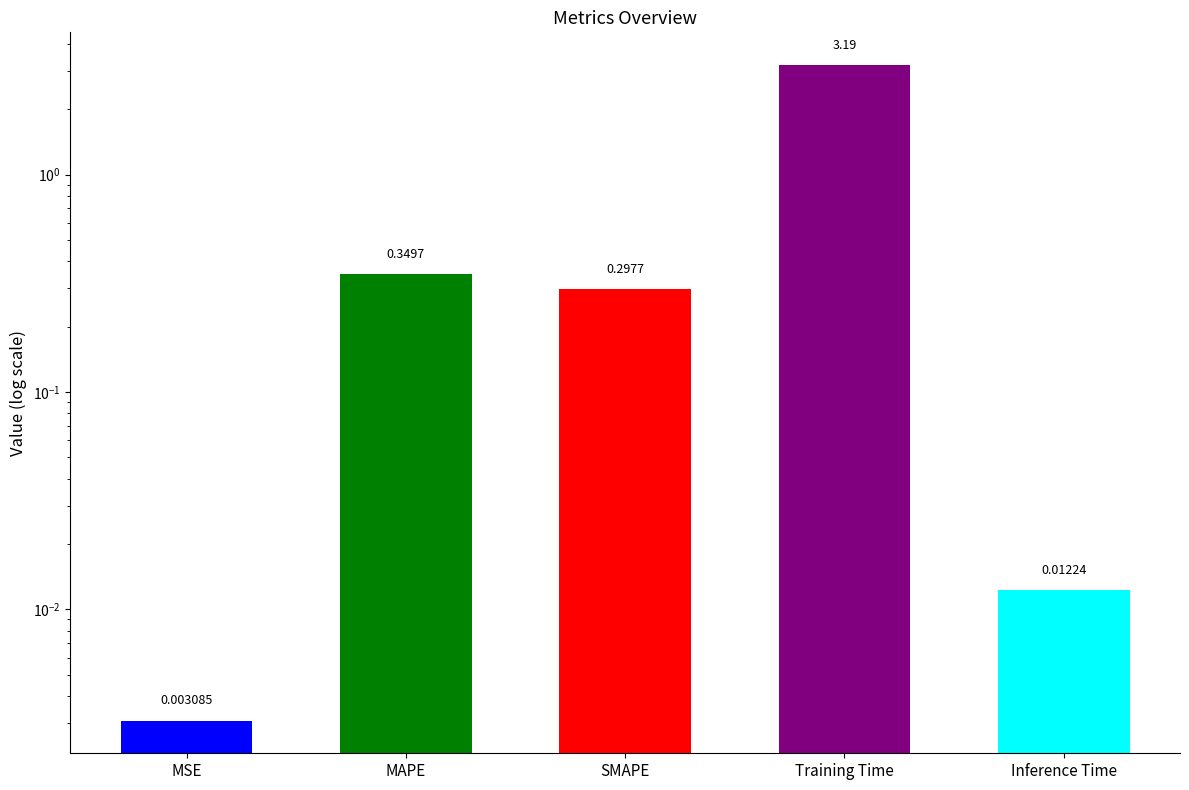

Which category has the highest value across all series?

Training Time